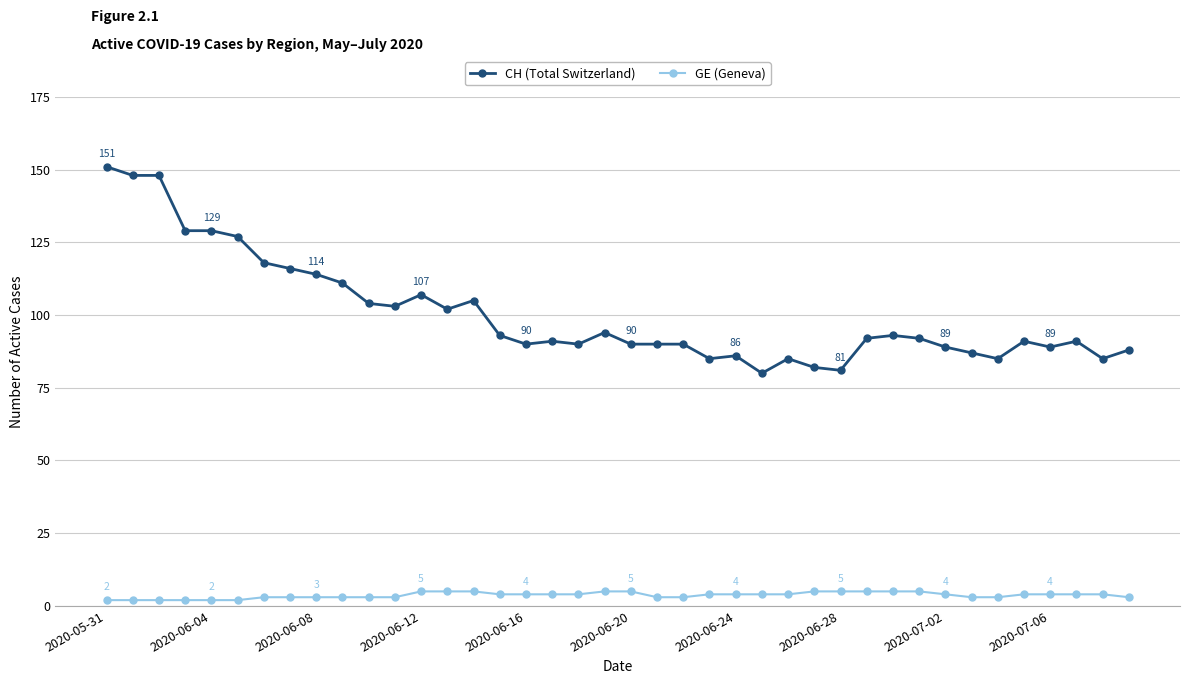

What is the value of the CH (Total Switzerland) point at the 23rd from the left?

90